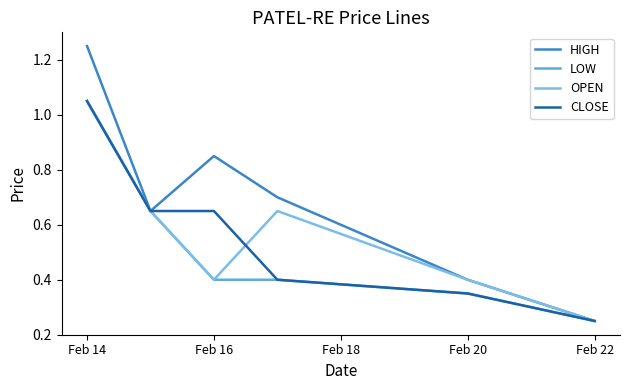

True or false: LOW and OPEN cross at least once.

False